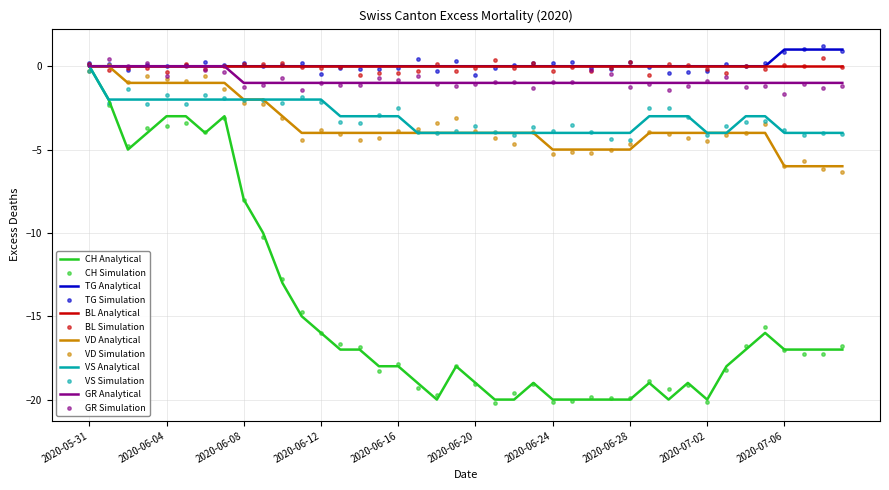

At which category is the sum across all series the highest?

2020-05-31